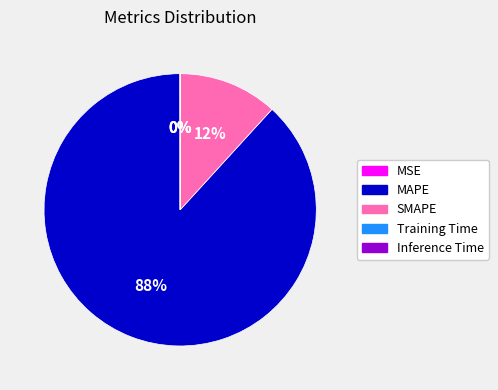

Do SMAPE and MAPE together represent more than half of the pie?

Yes